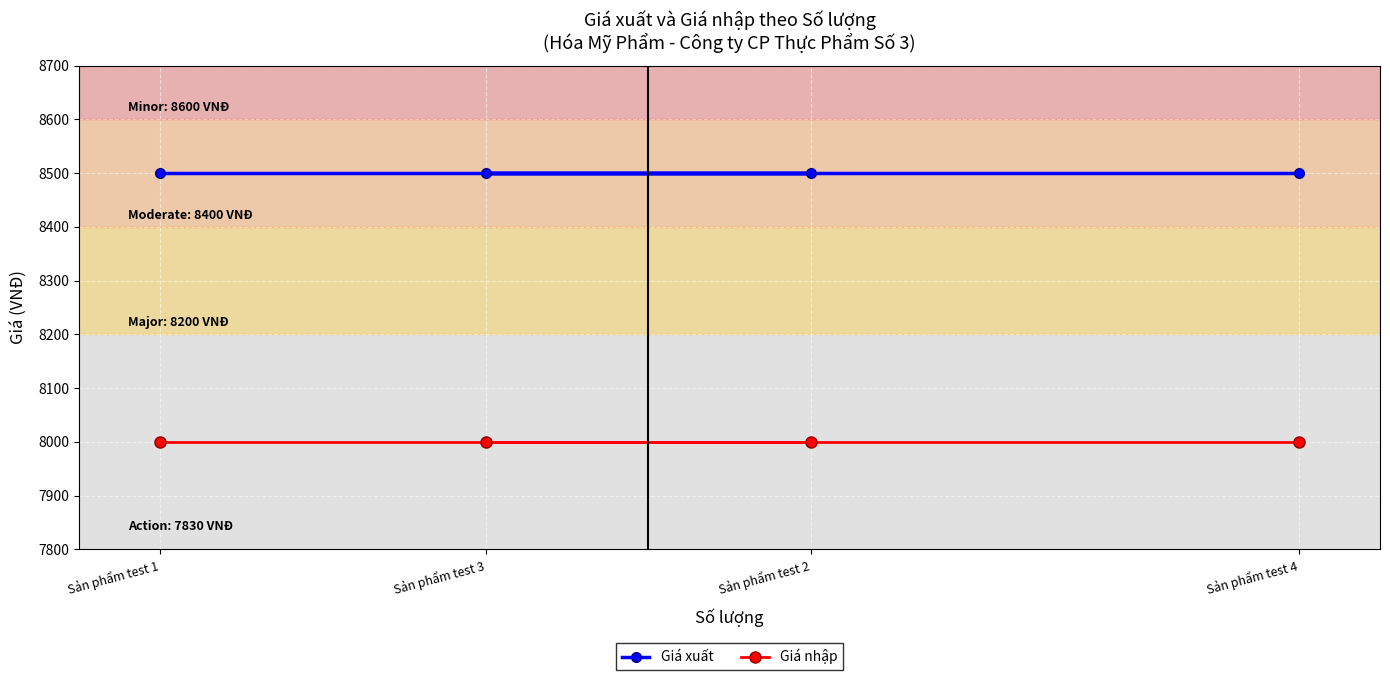

Which has a higher value, Sản phẩm test 3 or Sản phẩm test 2?

Sản phẩm test 3